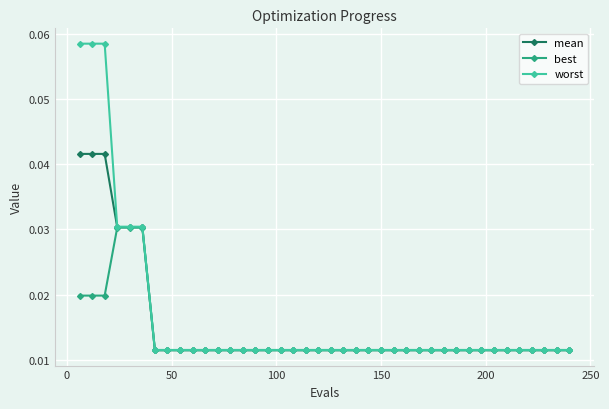

How many best values are between 0 and 1?

40